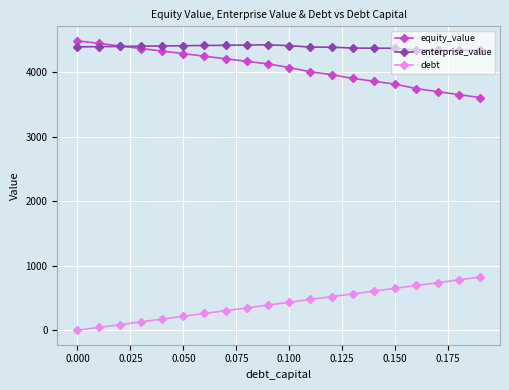

At how many categories does at least one series exceed 1149?

20